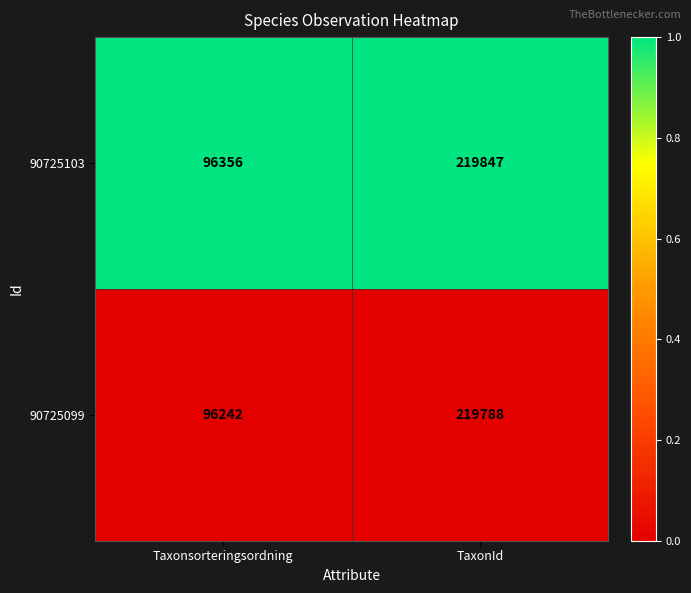

Which series has the widest spread of values?

90725099